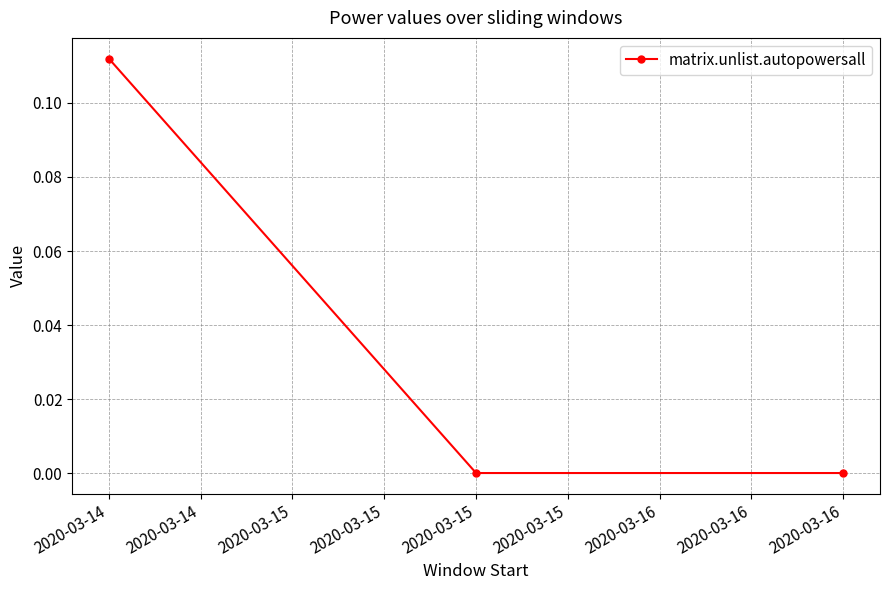

Which label corresponds to the largest value in the chart?

2020-03-14